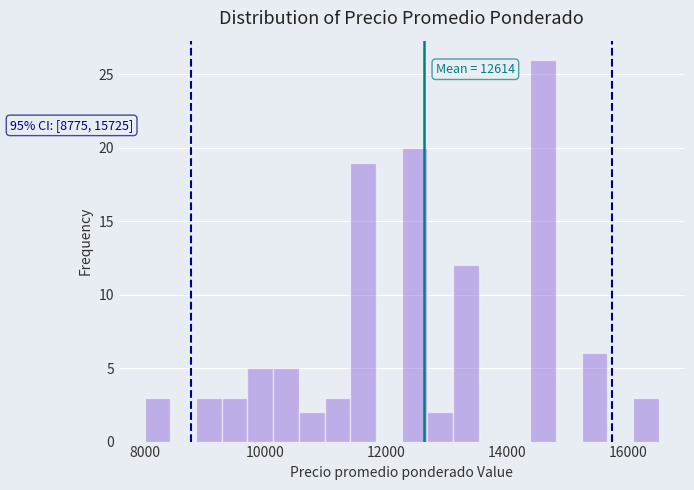

Read against the x-axis, roughly where is the centre of the tallest bar?

14600